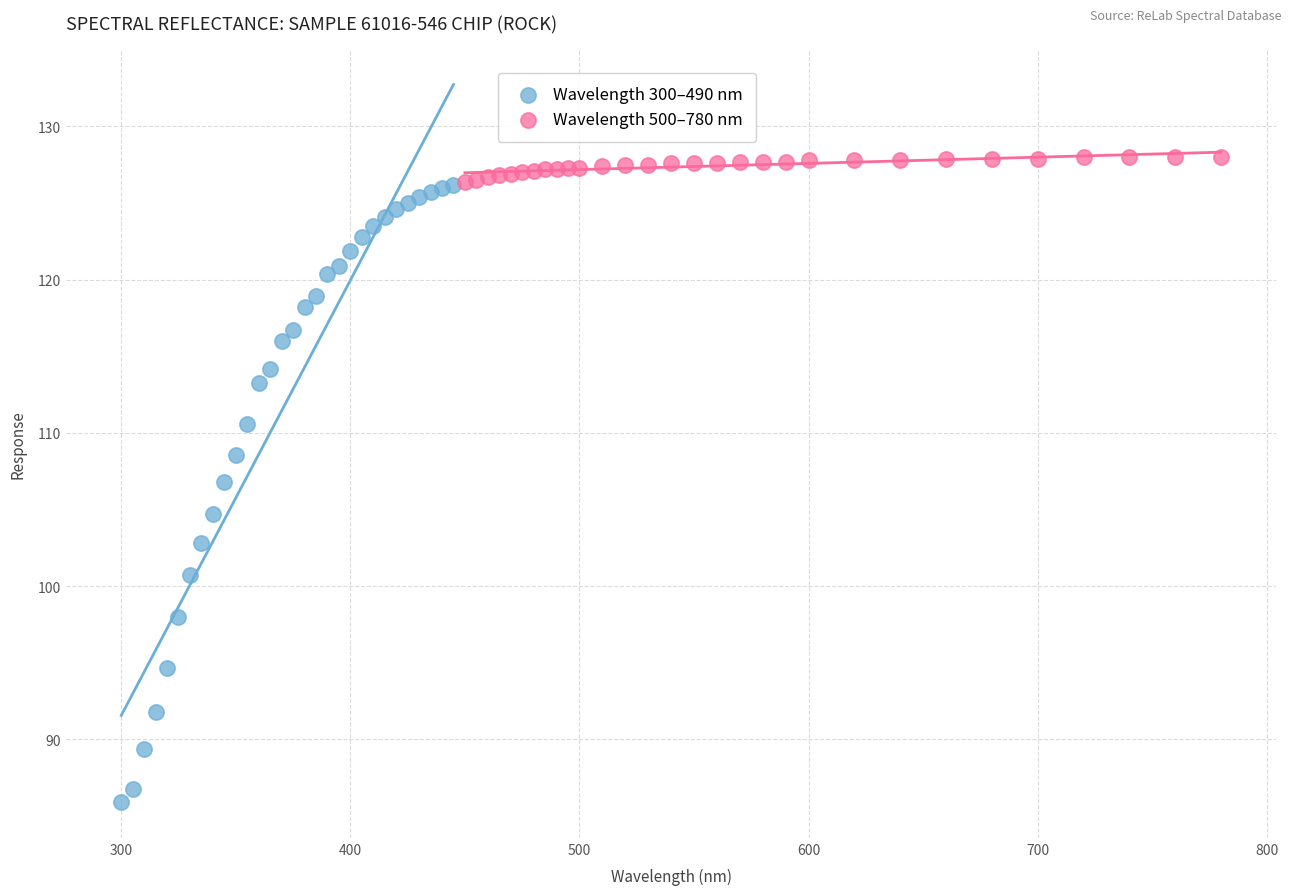

Which series contains the lowest Y value?

Wavelength 300–490 nm